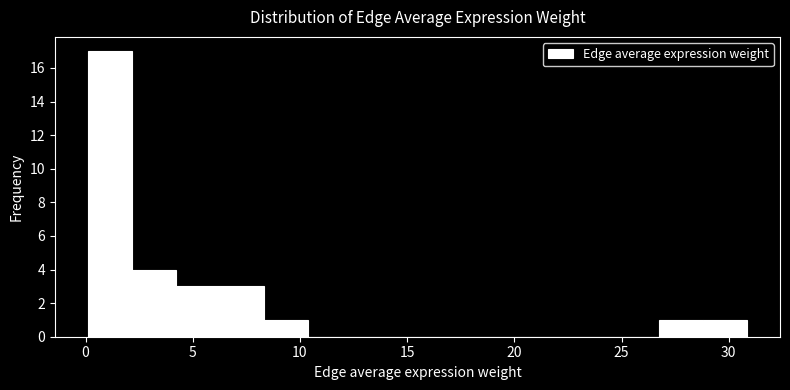

Which range on the x-axis has the tallest bar?

0.0 to 2.0